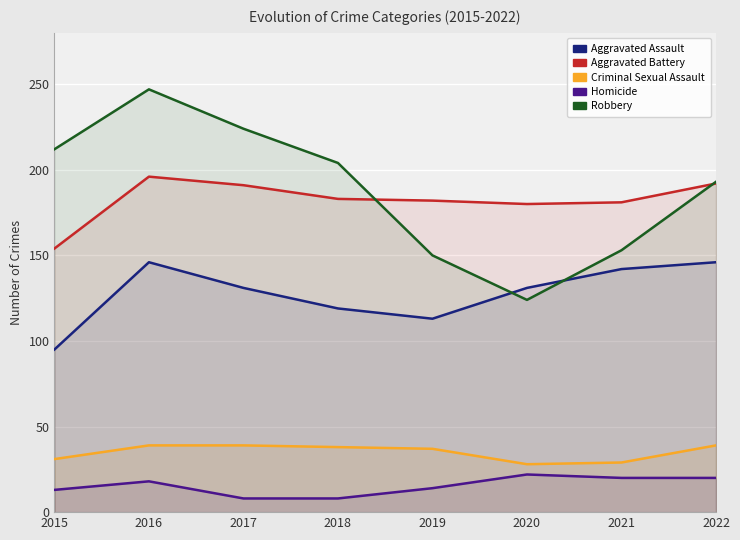

At which label does Robbery reach its minimum?

2020